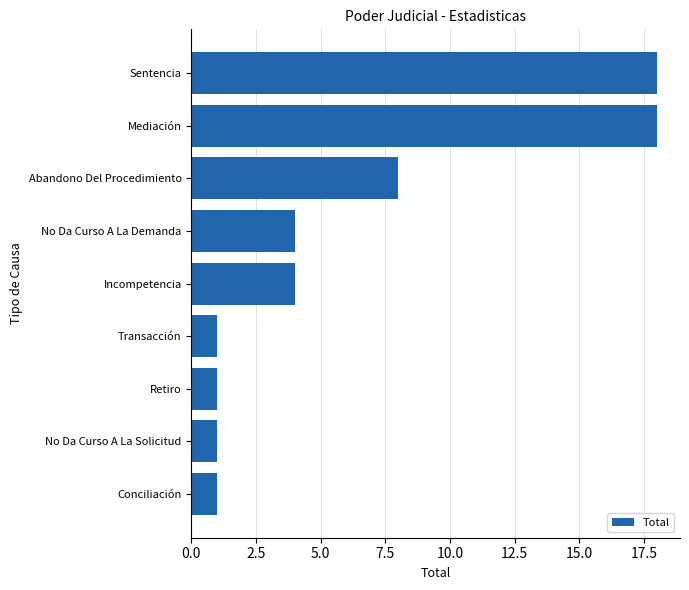

Reading top to bottom, extract all data points from this chart.

18	18	8	4	4	1	1	1	1